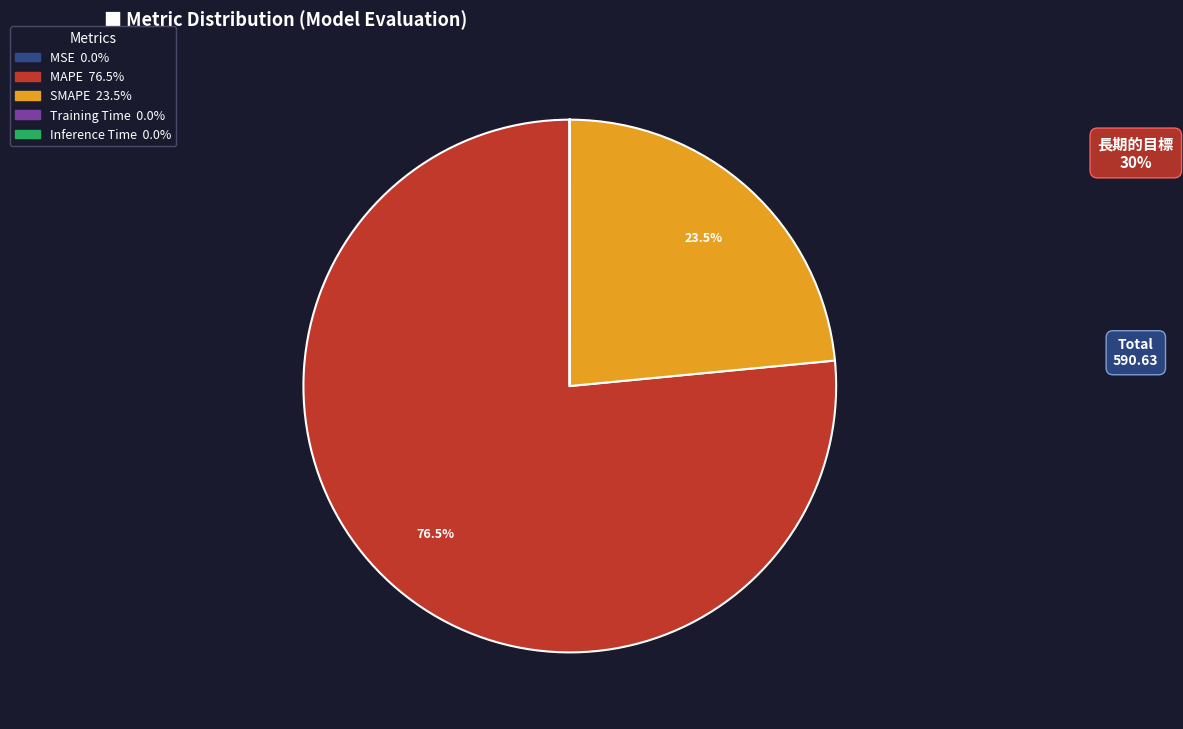

Which slice represents more than half of the pie?

MAPE